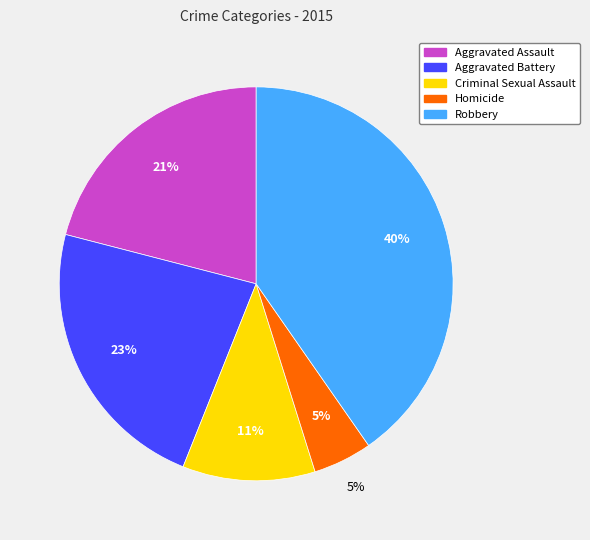

How many segments does this pie chart have?

5